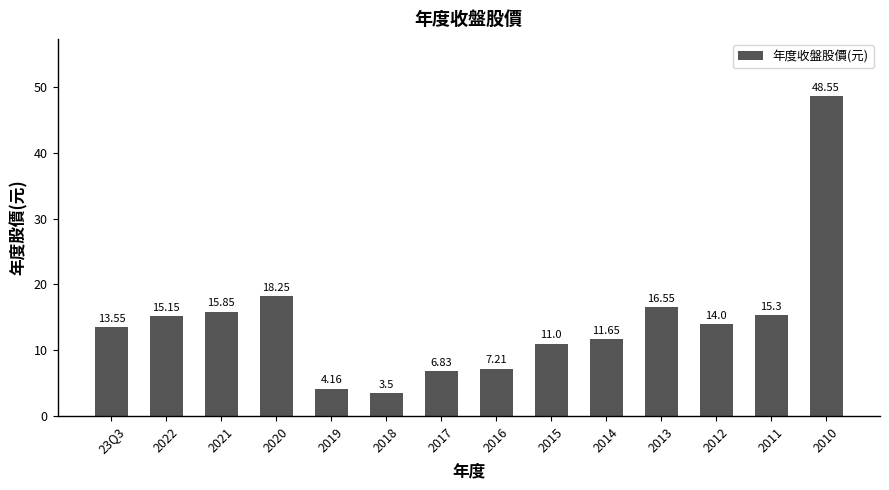

The value at 2014 is 5.5. True or false?

False